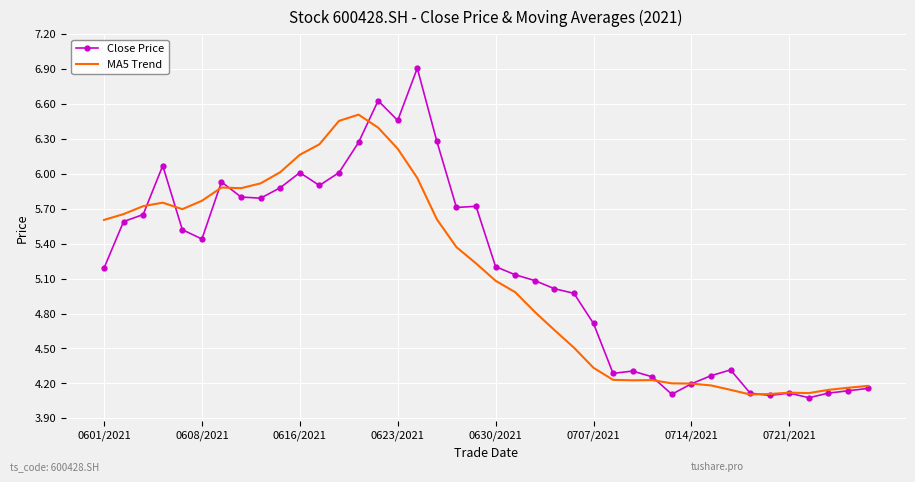

What is the maximum value shown in the chart?

6.9